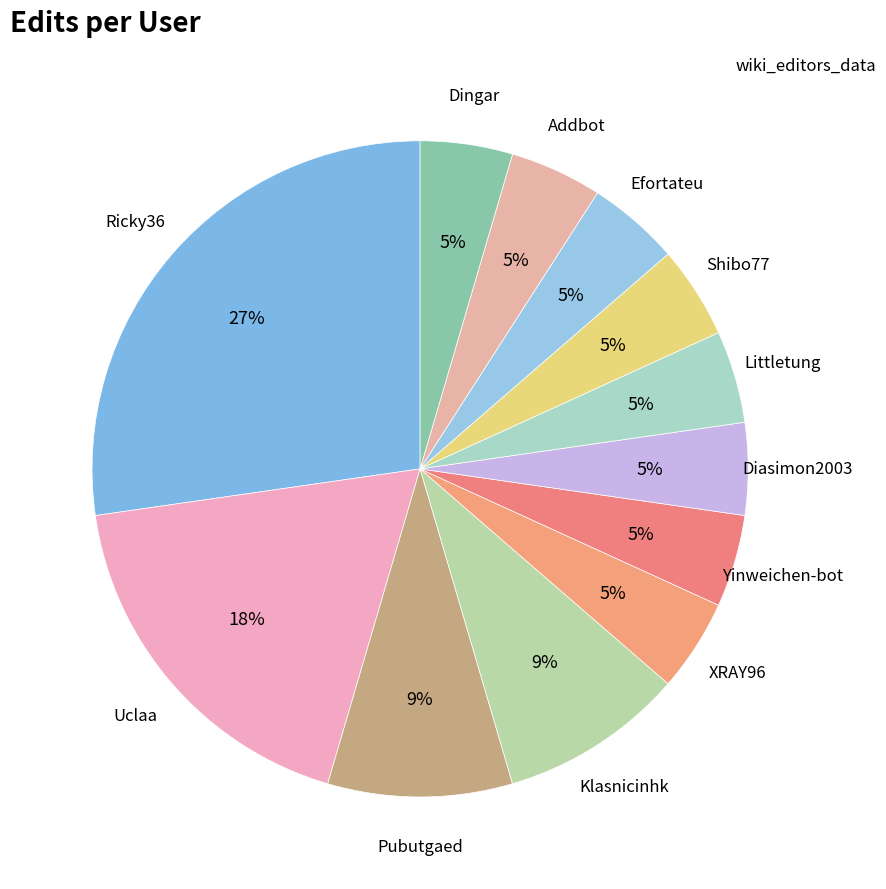

Is it true that Efortateu is 5% of the pie?

True